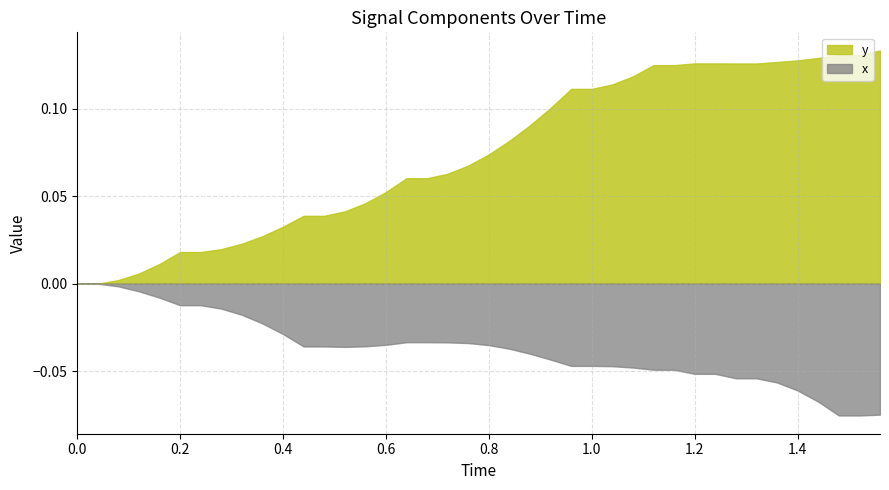

True or false: x has a value of -0.0 at 8.

True